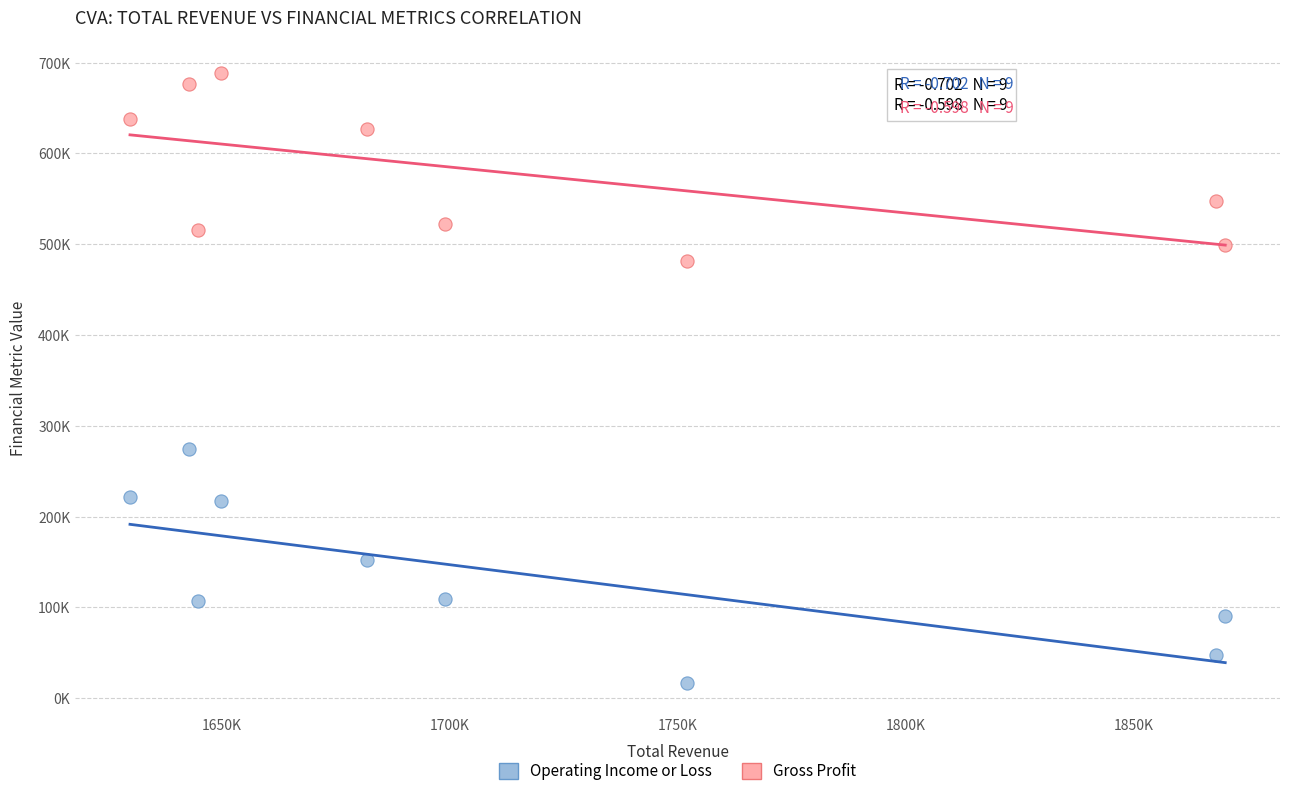

What are all the series names shown in the legend?

Operating Income or Loss, Gross Profit